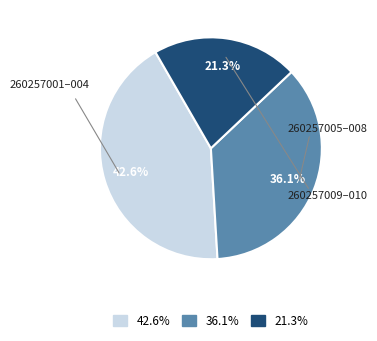

Is there any slice that represents more than half of the pie?

No